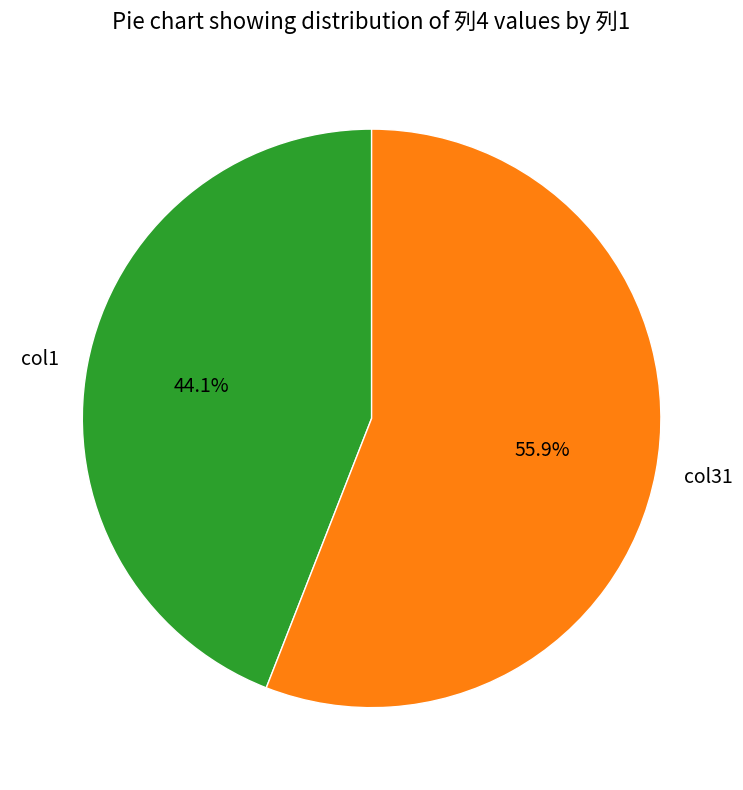

The col31 slice represents 64% of the pie. True or false?

False